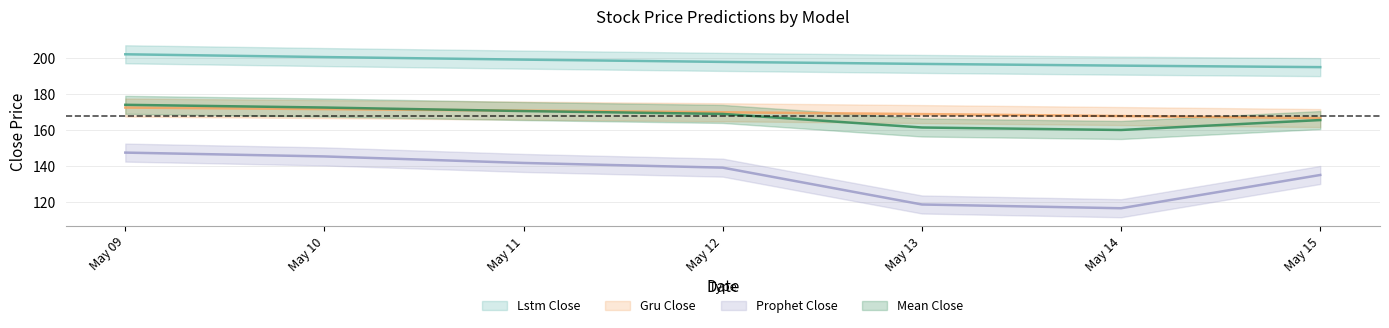

True or false: prophet_close and mean_close cross at least once.

False